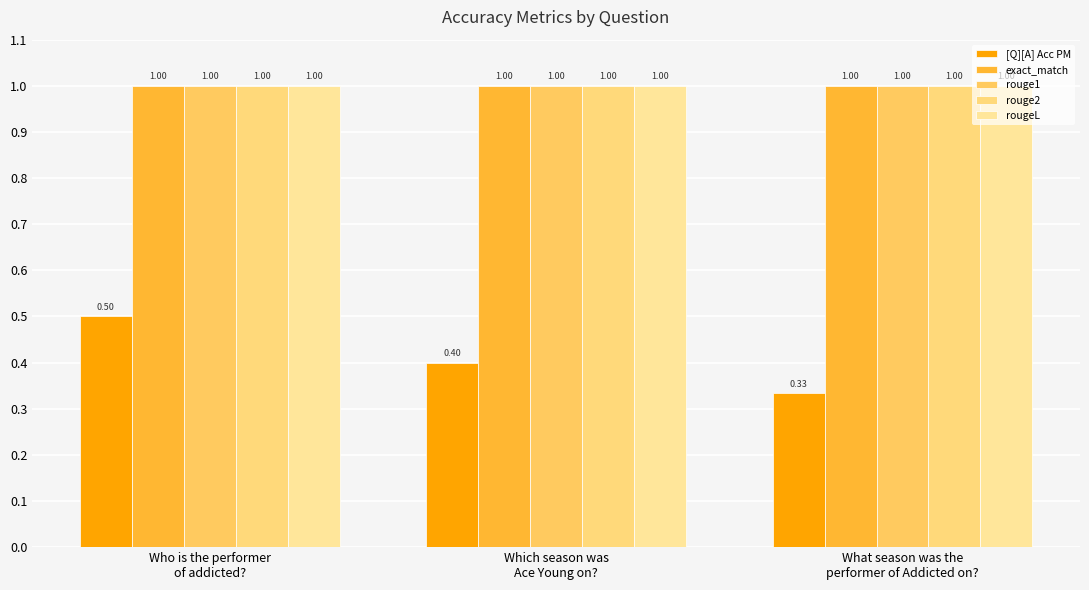

Does the chart contain stacked bars?

No